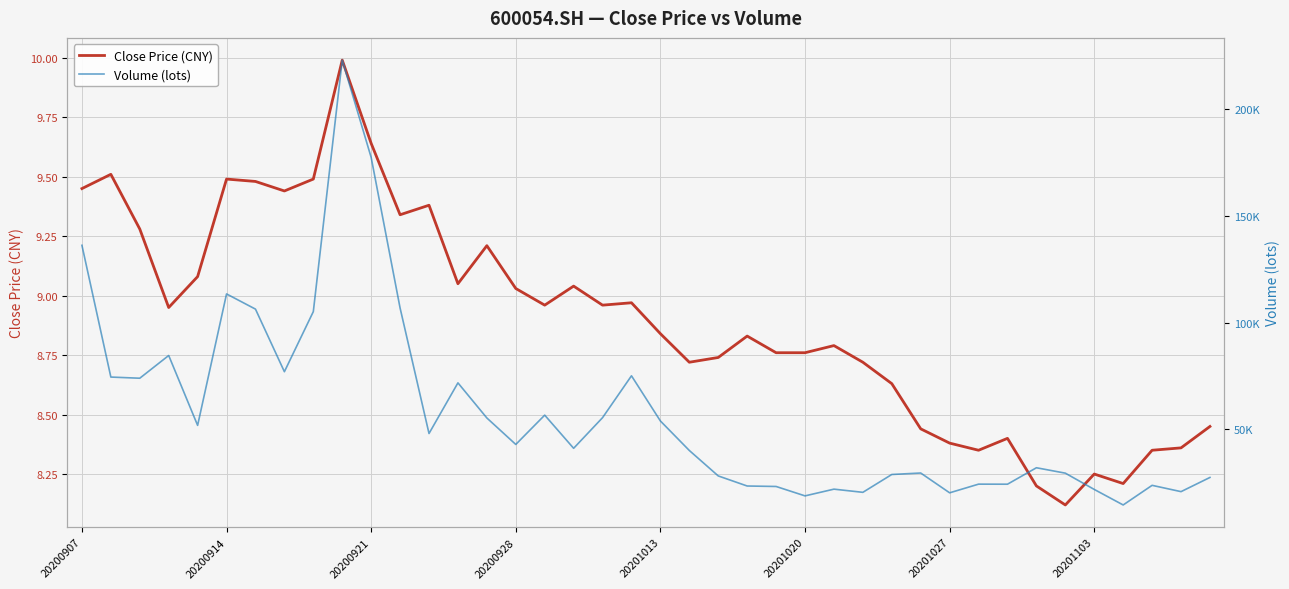

The value of Close Price (CNY) at 37 is 13.3. True or false?

False